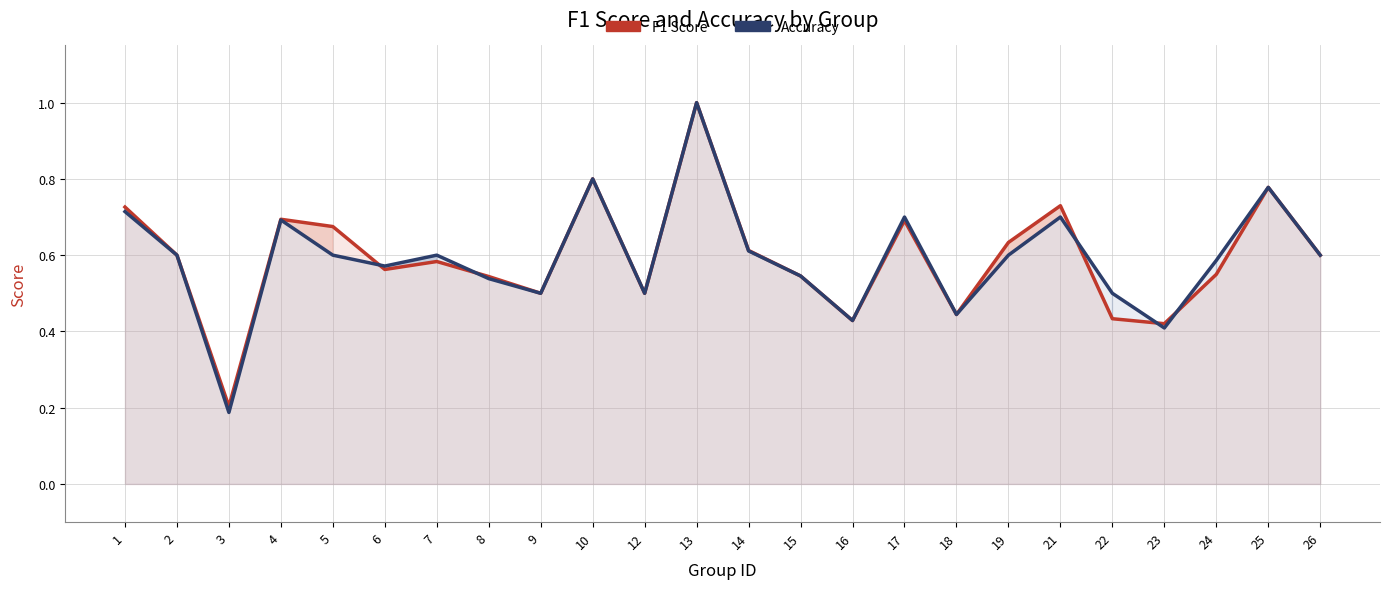

What is the difference between the maximum and minimum values in the Accuracy series?

0.8